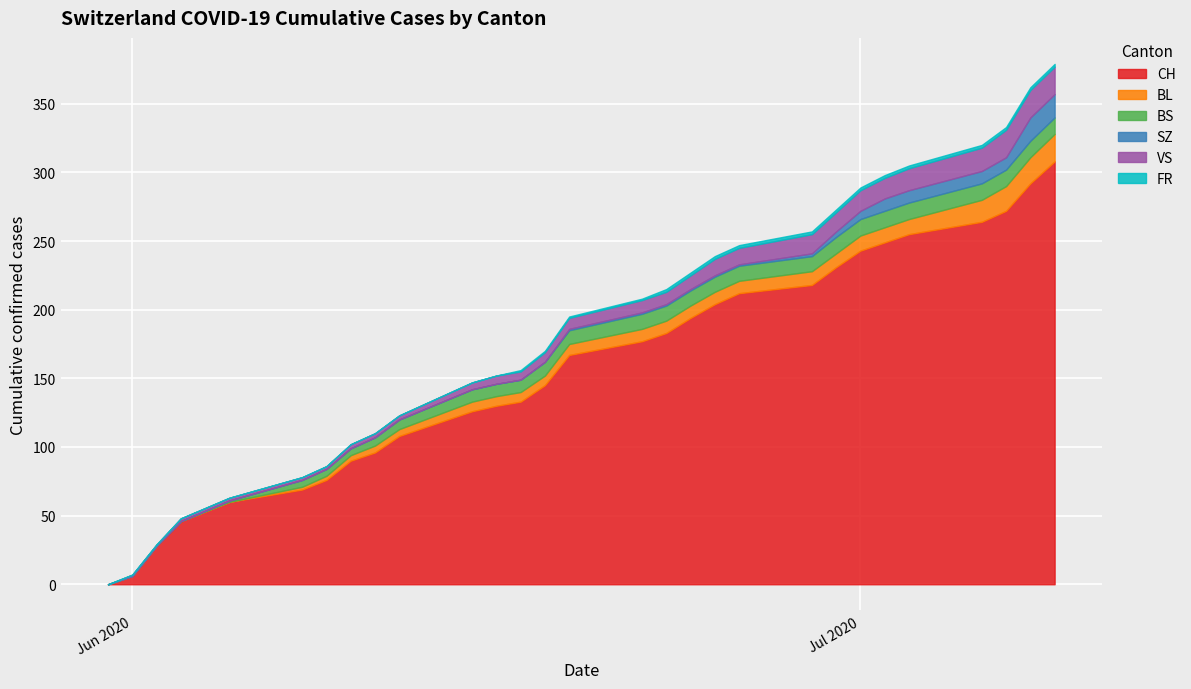

Reading left to right, extract all data points from this chart.

CH: 0=0	1=6	2=28	3=46	4=60	5=69	6=76	7=90	8=96	9=108	10=126	11=130	12=133	13=145	14=167	15=177	16=183	17=194	18=204	19=212	20=218	21=231	22=243	23=249	24=255	25=264	26=272	27=292	28=308
BL: 0=0	1=0	2=0	3=0	4=0	5=2	6=3	7=4	8=5	9=5	10=7	11=7	12=7	13=7	14=8	15=9	16=9	17=9	18=9	19=9	20=10	21=10	22=11	23=11	24=11	25=16	26=18	27=19	28=20
BS: 0=0	1=0	2=0	3=0	4=1	5=5	6=5	7=5	8=6	9=7	10=9	11=9	12=9	13=10	14=10	15=11	16=11	17=11	18=11	19=11	20=11	21=12	22=12	23=12	24=12	25=12	26=12	27=12	28=12
SZ: 0=0	1=0	2=0	3=0	4=0	5=0	6=0	7=0	8=0	9=0	10=0	11=0	12=0	13=0	14=1	15=1	16=1	17=1	18=1	19=1	20=2	21=4	22=6	23=9	24=9	25=9	26=9	27=17	28=17
VS: 0=0	1=1	2=1	3=2	4=2	5=2	6=2	7=3	8=3	9=3	10=5	11=6	12=6	13=7	14=8	15=9	16=9	17=10	18=12	19=12	20=14	21=14	22=15	23=15	24=16	25=17	26=20	27=20	28=20
FR: 0=0	1=0	2=0	3=0	4=0	5=0	6=0	7=0	8=0	9=0	10=0	11=0	12=1	13=1	14=1	15=1	16=2	17=2	18=2	19=2	20=2	21=2	22=2	23=2	24=2	25=2	26=2	27=2	28=2